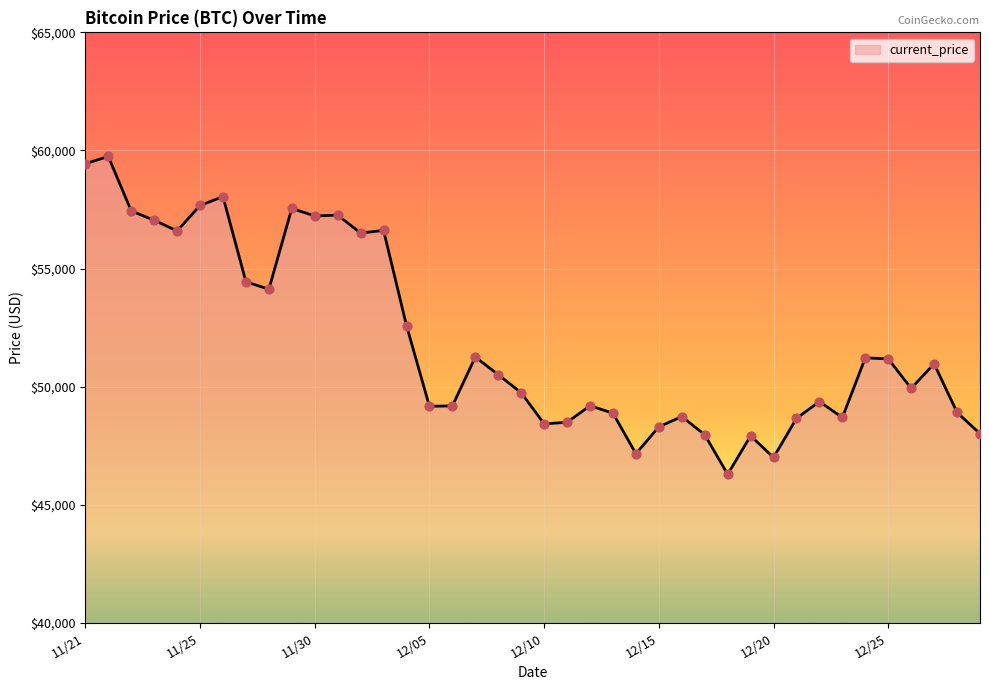

What is the maximum value shown in the chart?

59749